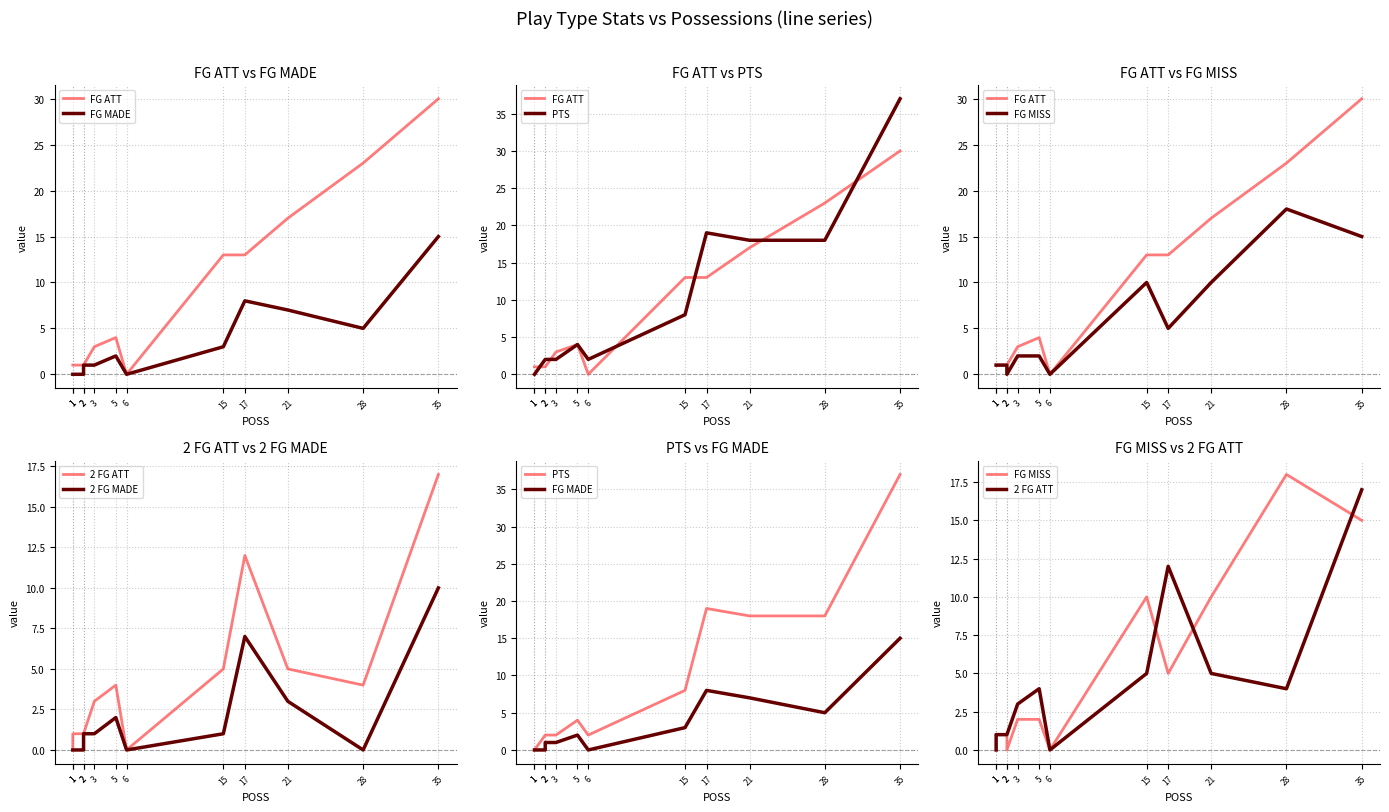

Reading left to right, list all the values displayed in this chart.

FG ATT: 1=1	1=1	2=1	2=1	3=3	5=4	6=0	15=13	17=13	21=17	28=23	35=30
FG MADE: 1=0	1=0	2=0	2=1	3=1	5=2	6=0	15=3	17=8	21=7	28=5	35=15
PTS: 1=0	1=0	2=2	2=2	3=2	5=4	6=2	15=8	17=19	21=18	28=18	35=37
FG MISS: 1=1	1=1	2=1	2=0	3=2	5=2	6=0	15=10	17=5	21=10	28=18	35=15
2 FG ATT: 1=0	1=1	2=1	2=1	3=3	5=4	6=0	15=5	17=12	21=5	28=4	35=17
2 FG MADE: 1=0	1=0	2=0	2=1	3=1	5=2	6=0	15=1	17=7	21=3	28=0	35=10